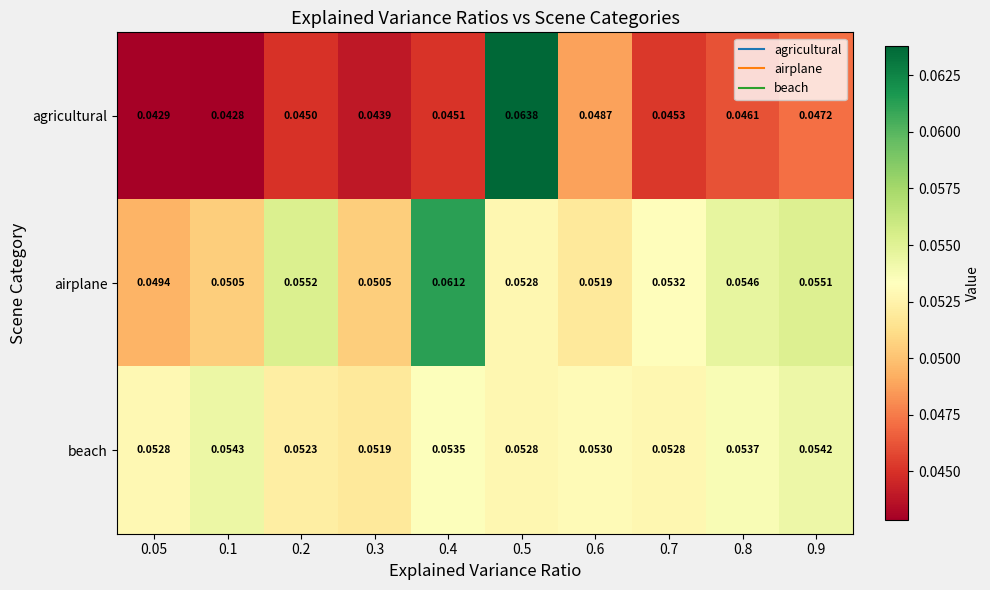

List the series in order of their peak value, highest first.

agricultural, airplane, beach